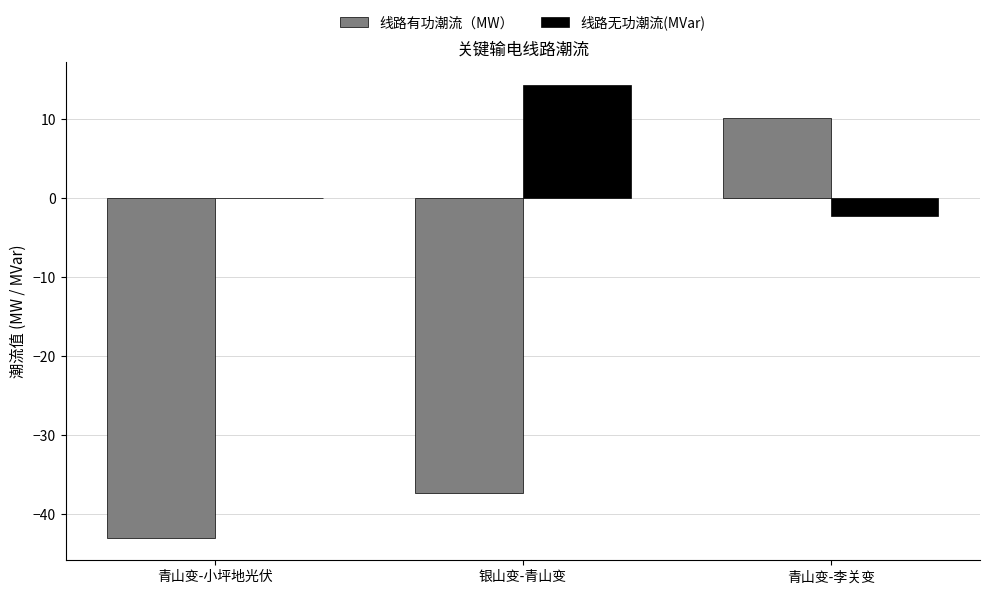

What is the sum of all 线路有功潮流（MW） values?

-70.2